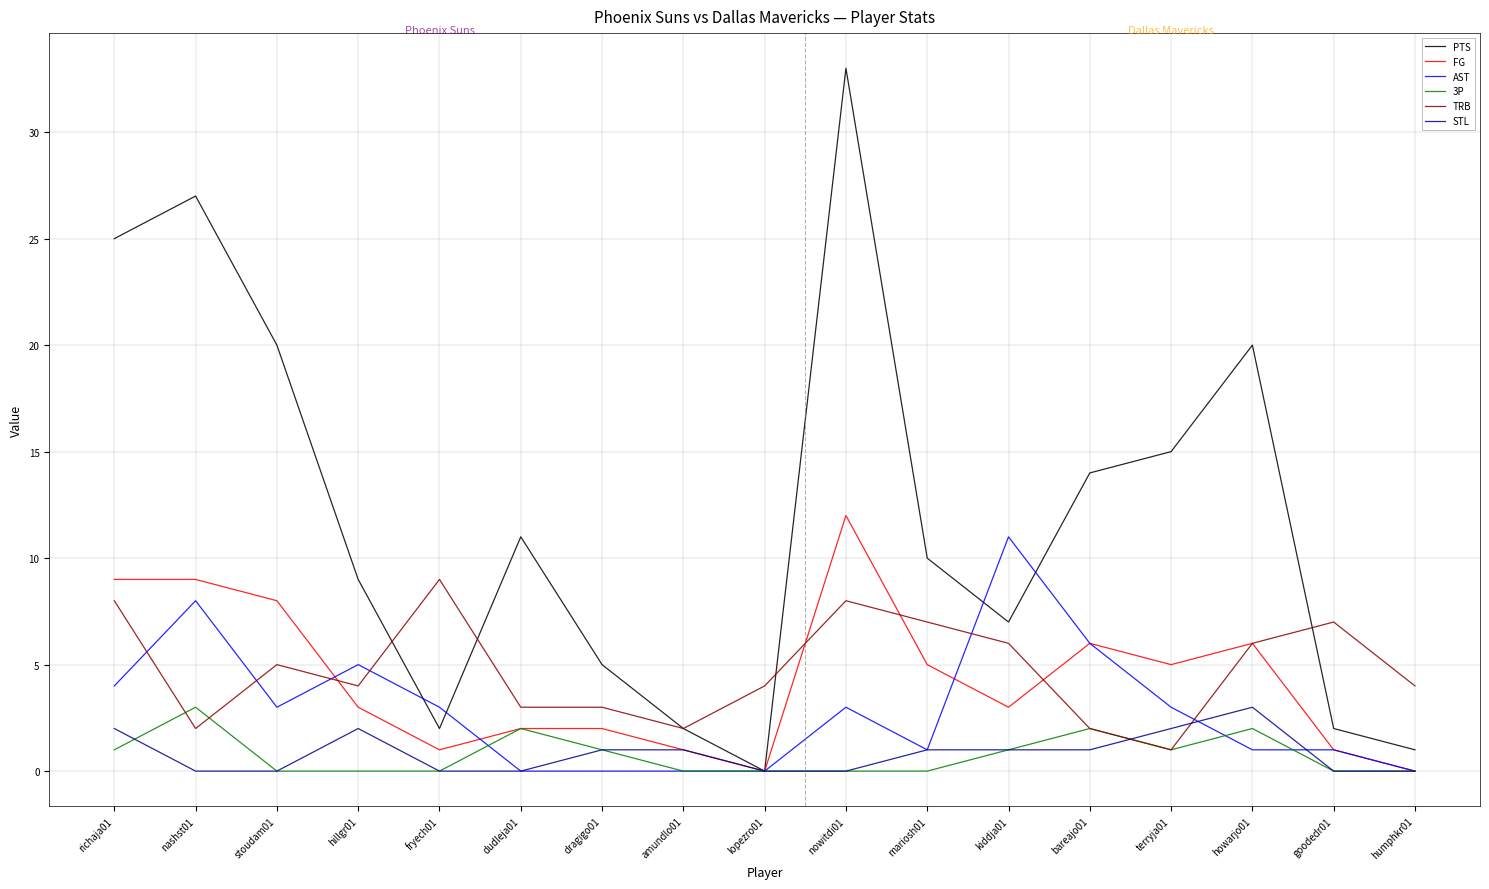

At how many categories does at least one series exceed 29?

1